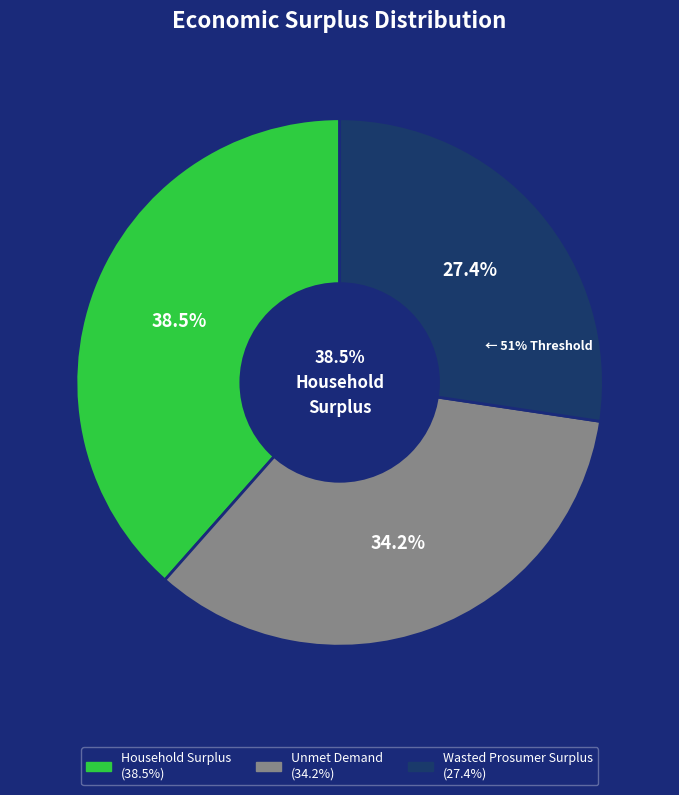

The Household Surplus slice represents 32% of the pie. True or false?

False